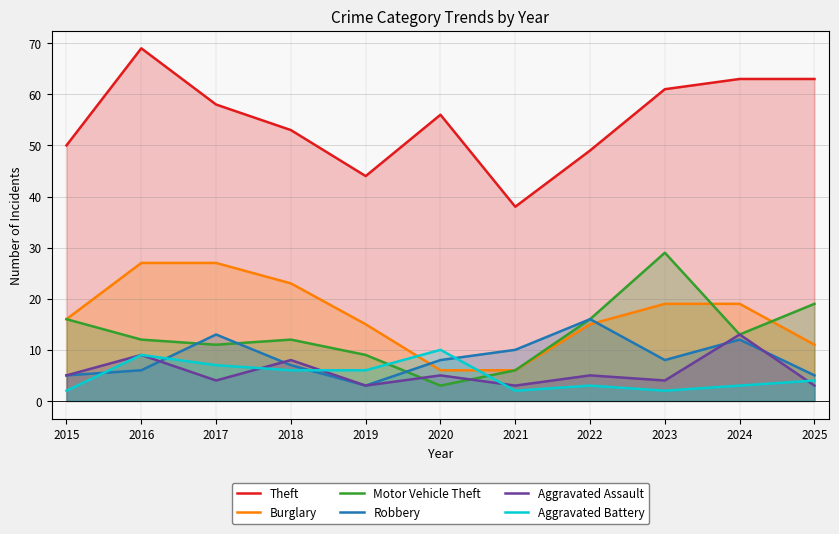

How many data points does each series have?

11